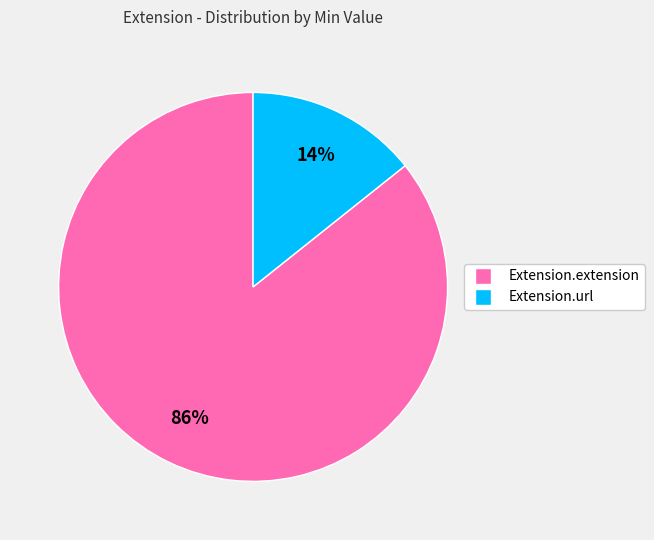

Rank the categories by value from highest to lowest.

Extension.extension, Extension.url